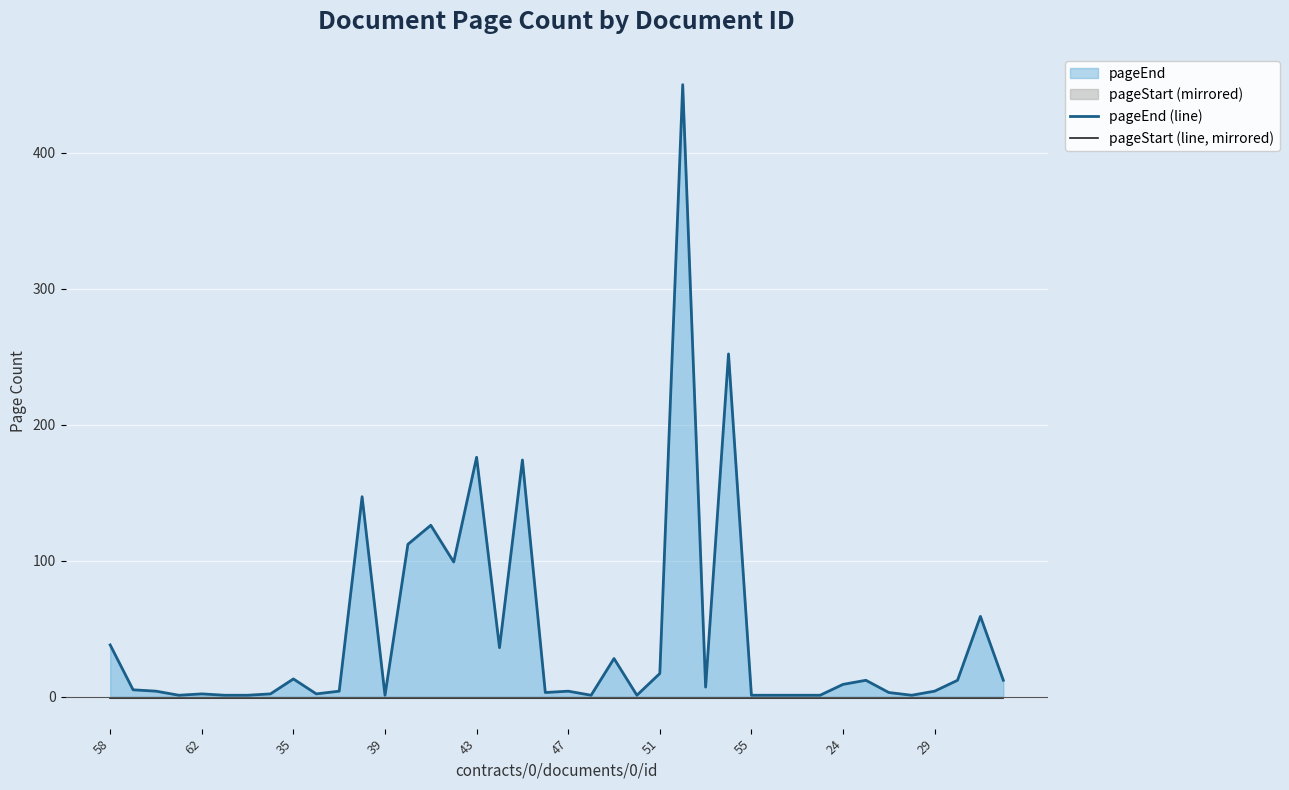

Which series has the largest total across all categories?

pageEnd (line)